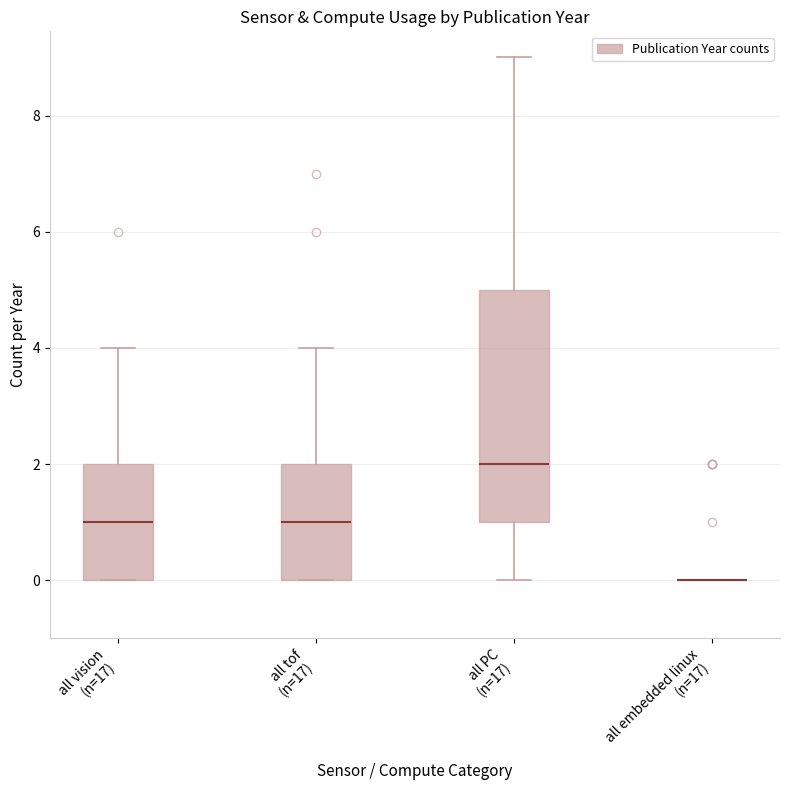

Where is the lower edge of the box for all vision (n=17) on the y-axis? The values are not printed on the chart, so give them approximately, as read against the axis.

0